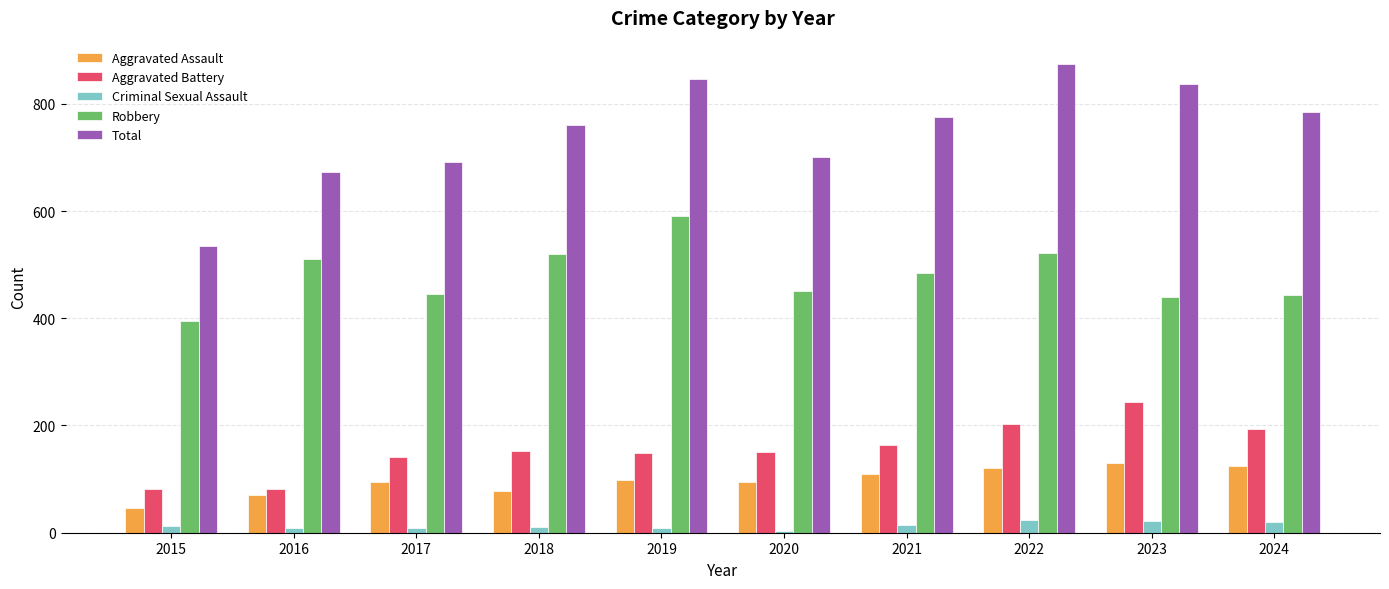

What is the sum of the Aggravated Assault values at 2024 and 2023?

255